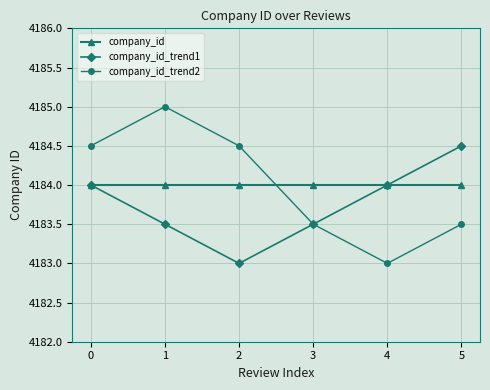

How many values in the company_id_trend1 series are below 4184?

3